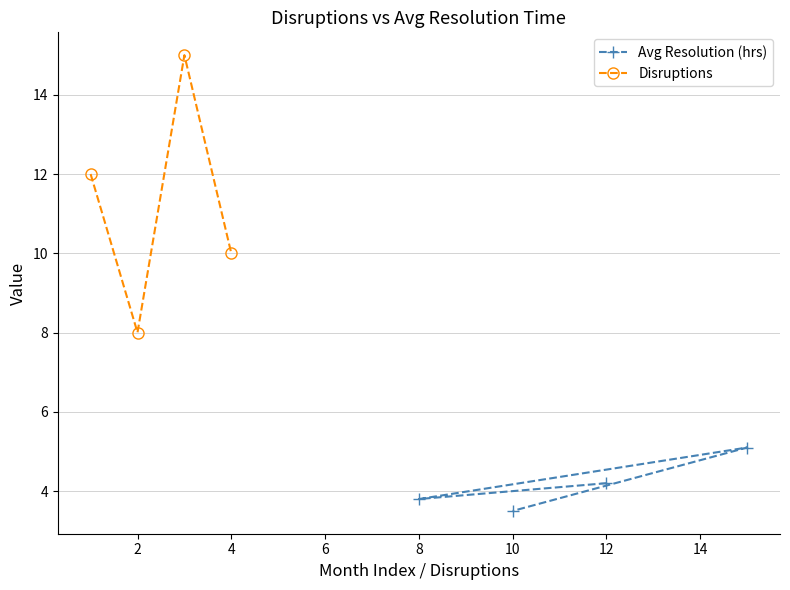

The value of Avg Resolution (hrs) at 8 is 3.8. True or false?

True